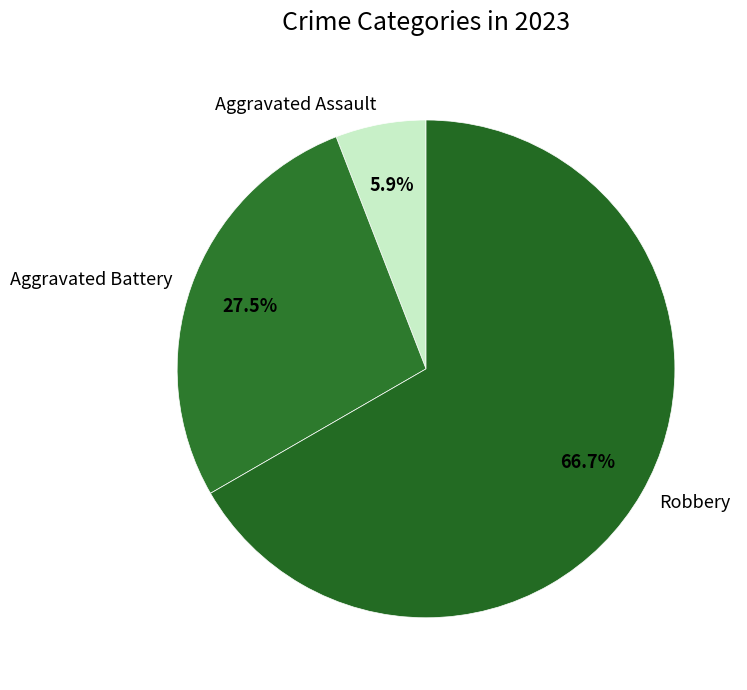

Approximately how many times larger is the value at Aggravated Battery compared to Robbery?

0.4